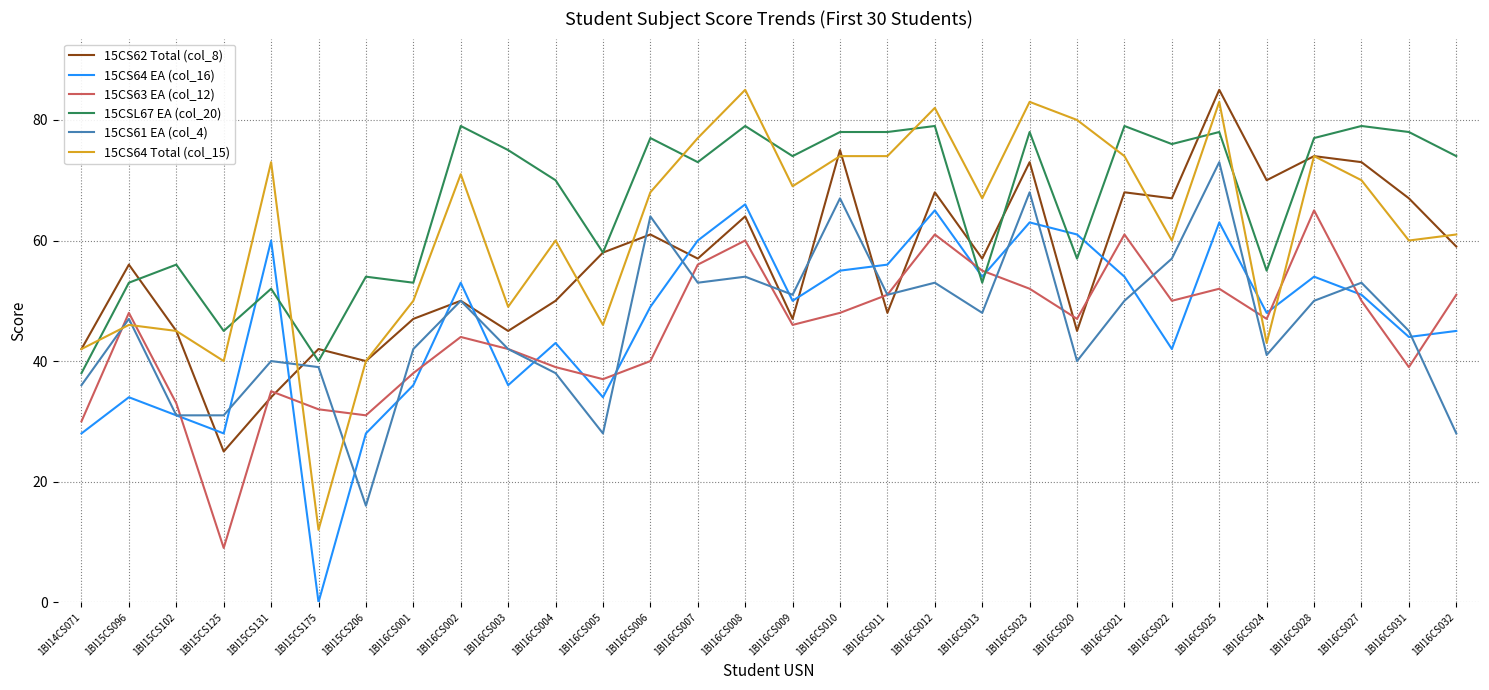

Which series ends up on top after the final intersection of 15CS64 Total (col_15) and 15CS63 EA (col_12)?

15CS64 Total (col_15)